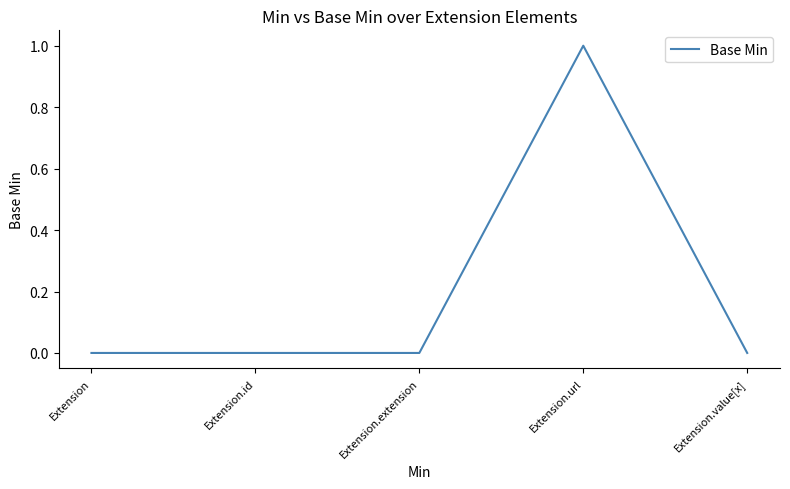

What is the change in value from Extension.id to Extension.url?

+1